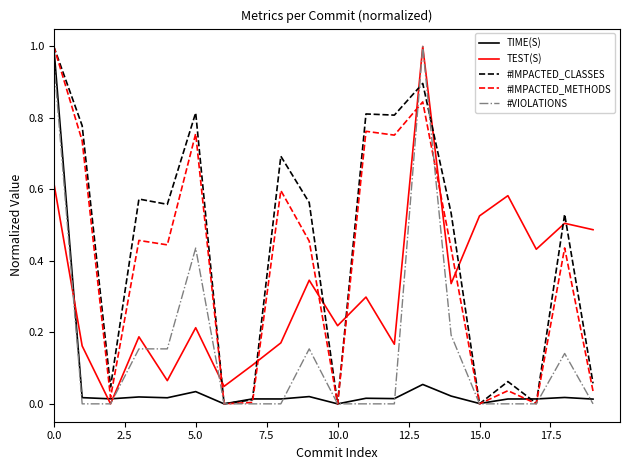

Count the number of data series in this chart.

5